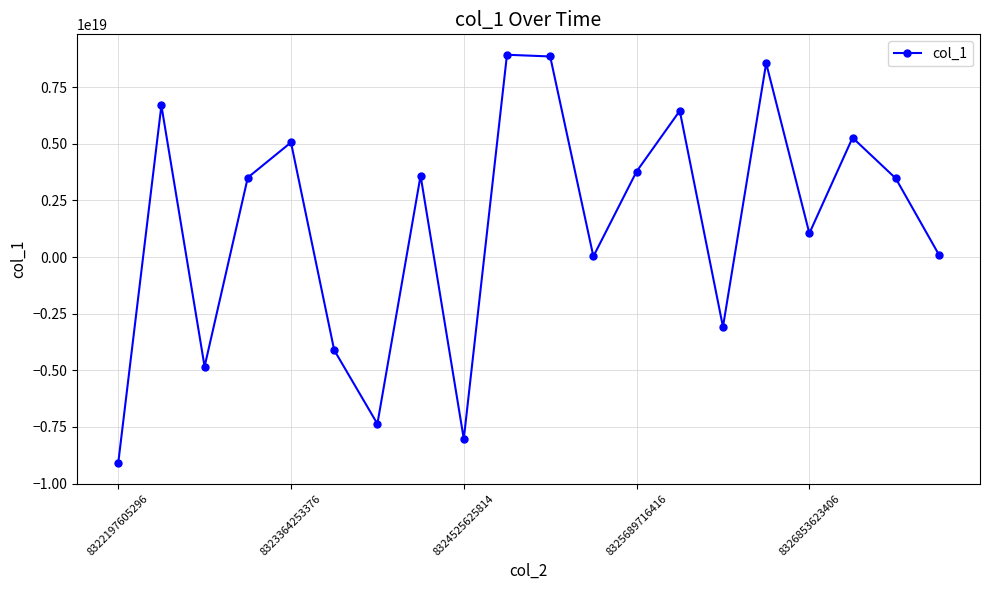

How many points are higher than both their immediate neighbors (excluding endpoints)?

7